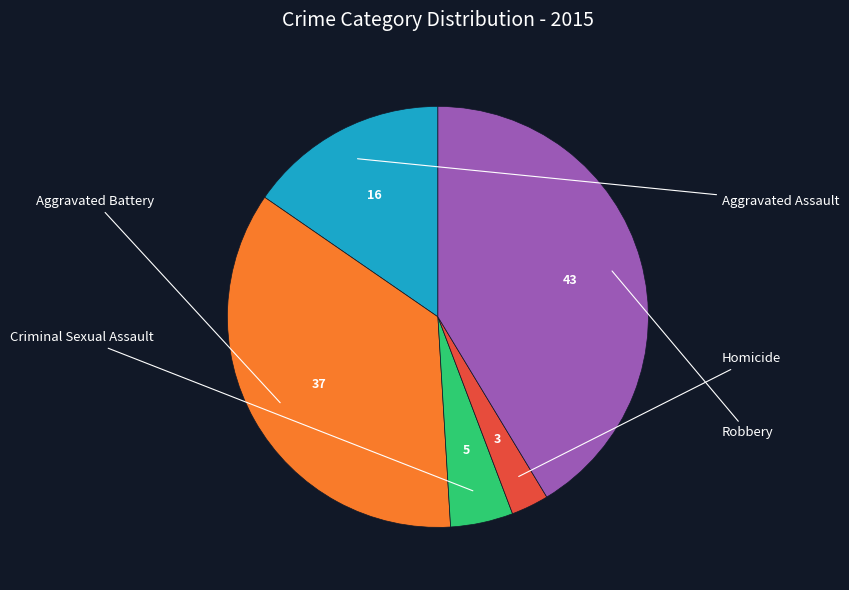

Is there any slice that represents more than half of the pie?

No